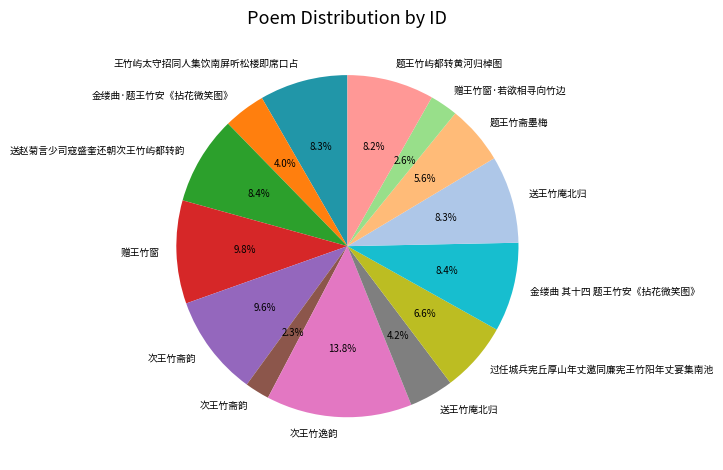

Does any single category account for the majority?

No